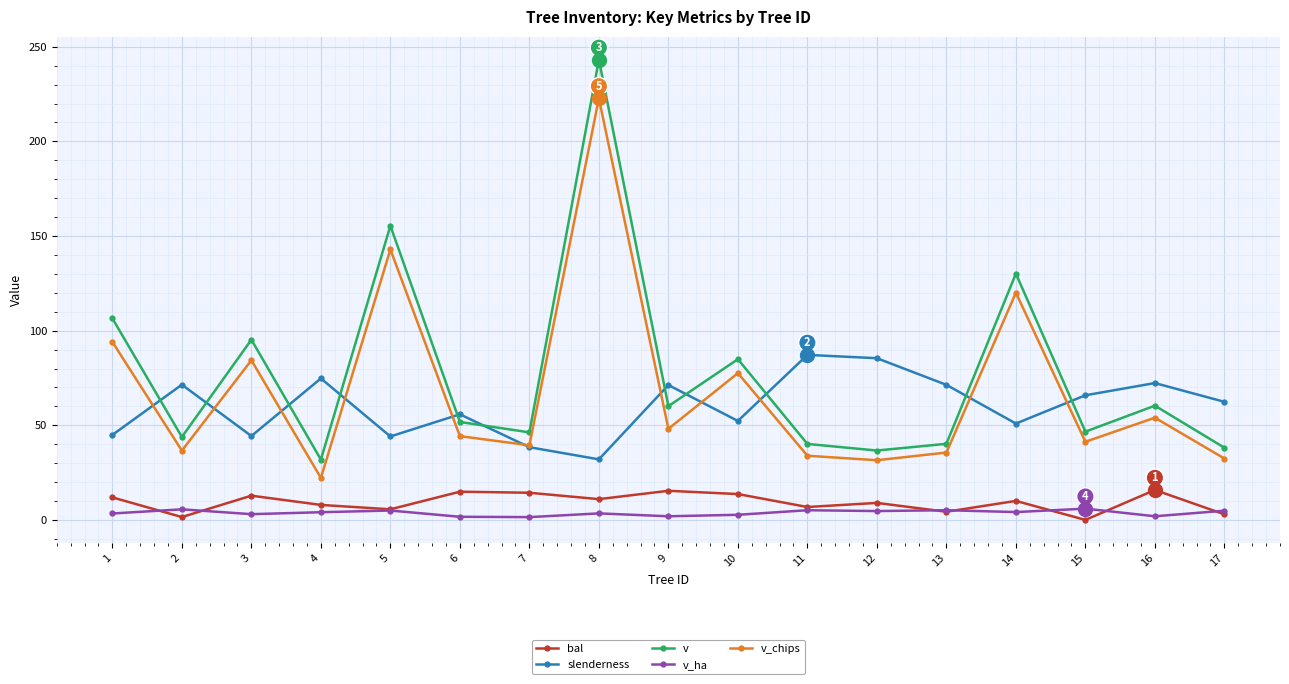

Does the chart have visible grid lines?

Yes